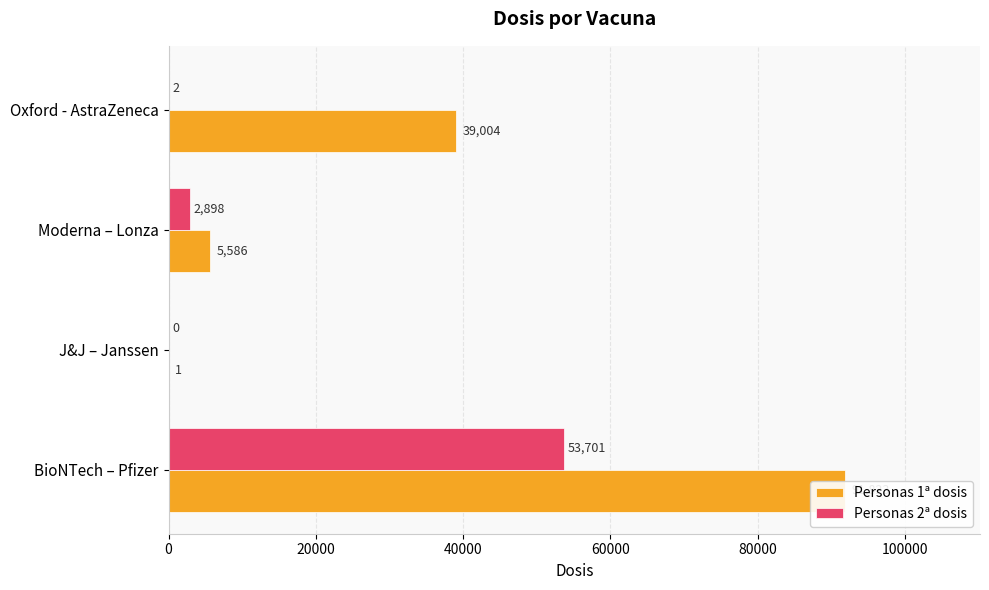

What are all the series names shown in the legend?

Personas 1ª dosis, Personas 2ª dosis